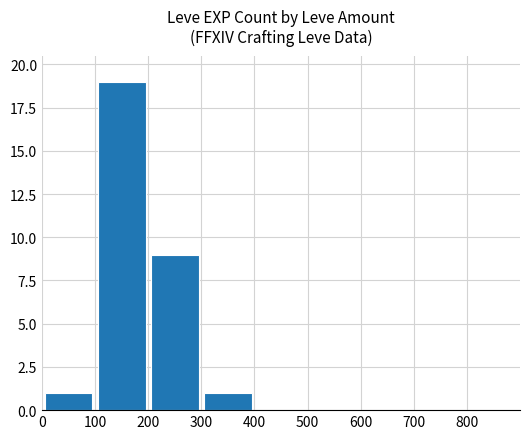

How many series are shown in this chart?

1